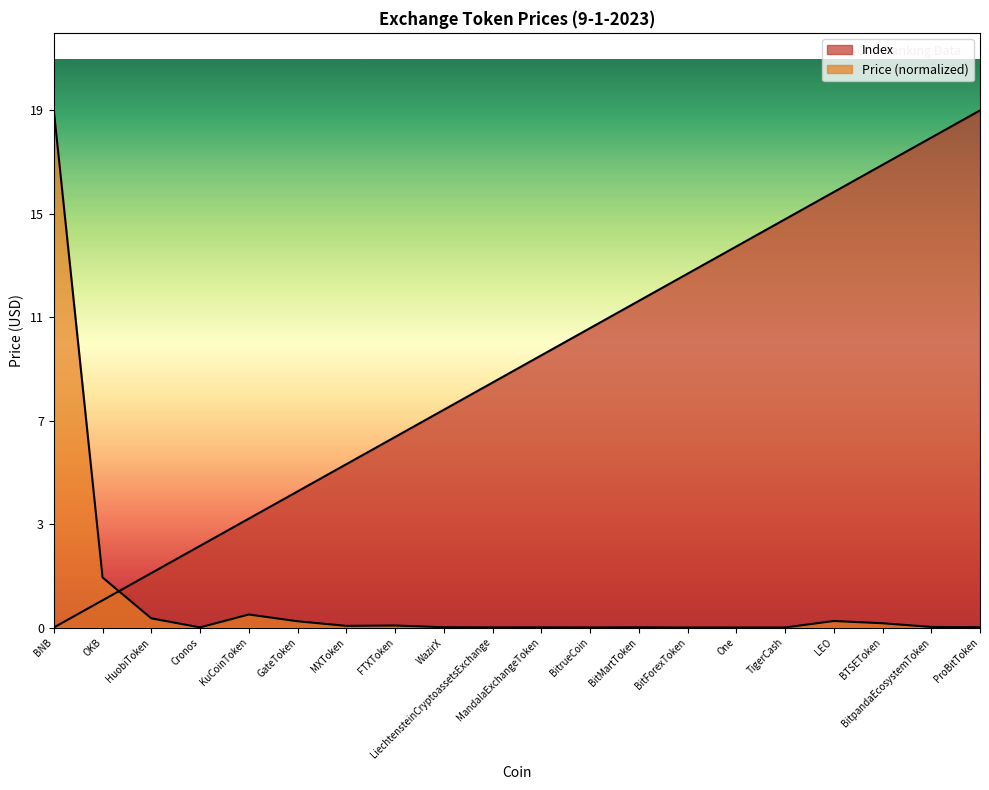

List the labels in order of Price value, smallest first.

One, BitForexToken, TigerCash, BitrueCoin, LiechtensteinCryptoassetsExchange, Cronos, MandalaExchangeToken, BitMartToken, ProBitToken, WazirX, BitpandaEcosystemToken, MXToken, FTXToken, BTSEToken, GateToken, LEO, HuobiToken, KuCoinToken, OKB, BNB